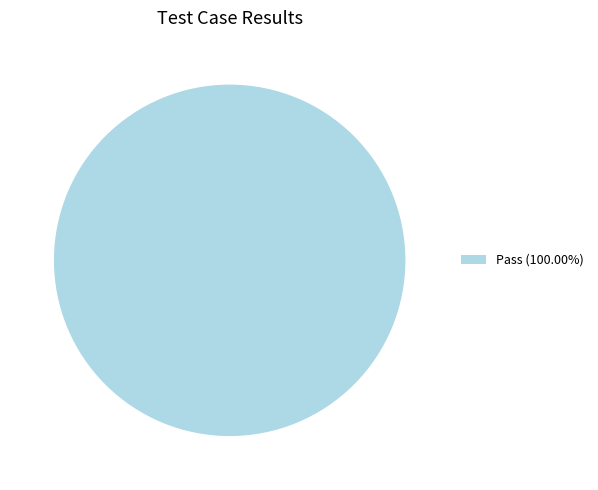

Count the number of slices in the pie.

1